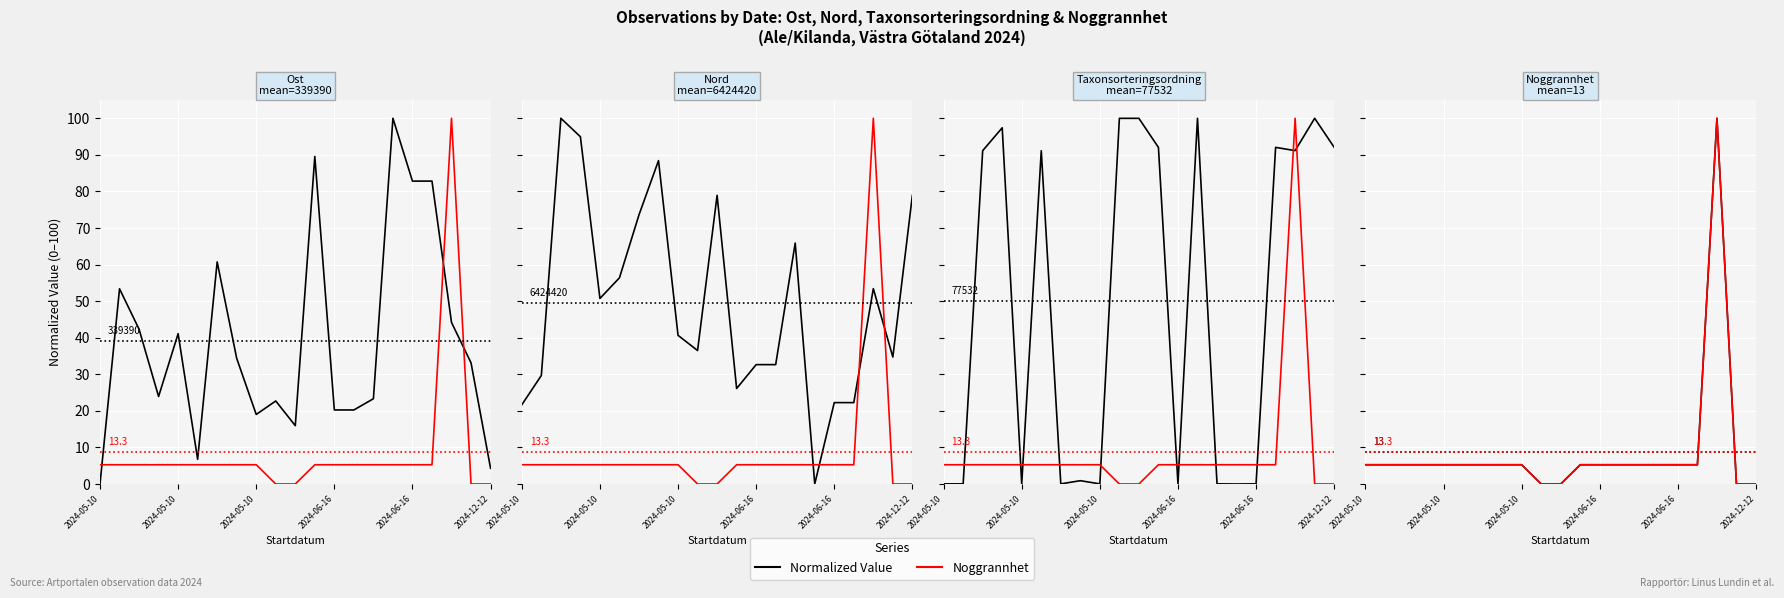

The value of Noggrannhet at 2024-05-10 is 9.0. True or false?

False